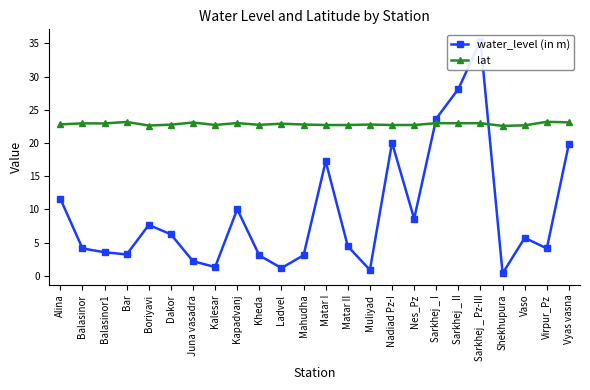

How many values in the water_level (in m) series are below 5?

12